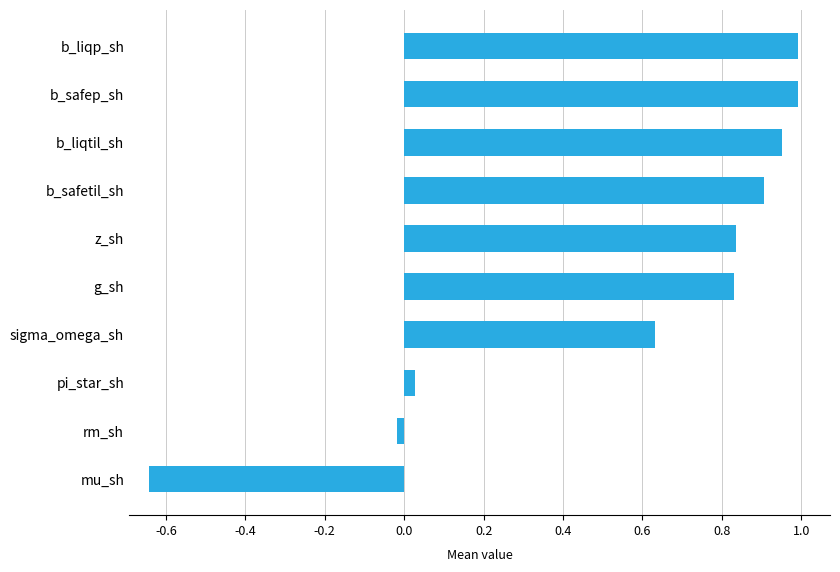

Which category has the lowest value across all series?

mu_sh